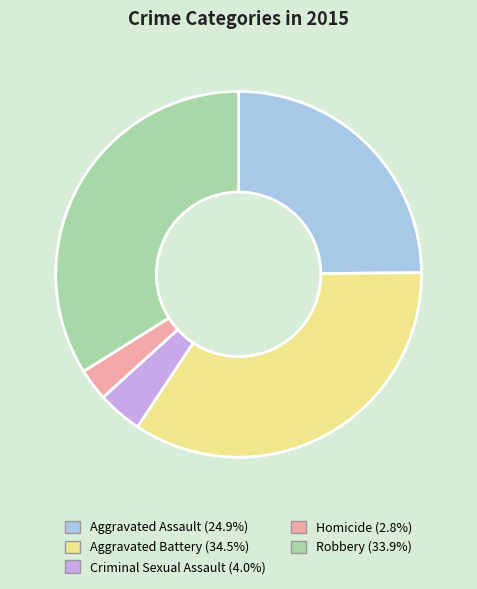

Is the sum of Homicide and Criminal Sexual Assault greater than half?

No